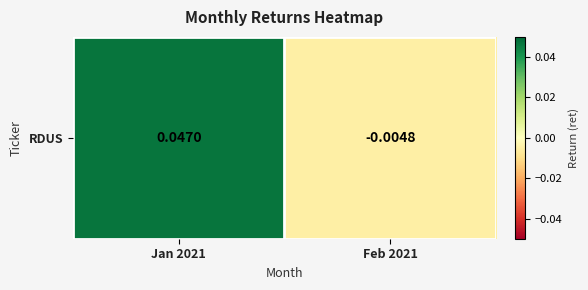

Between Feb 2021 and Jan 2021, which is larger?

Jan 2021